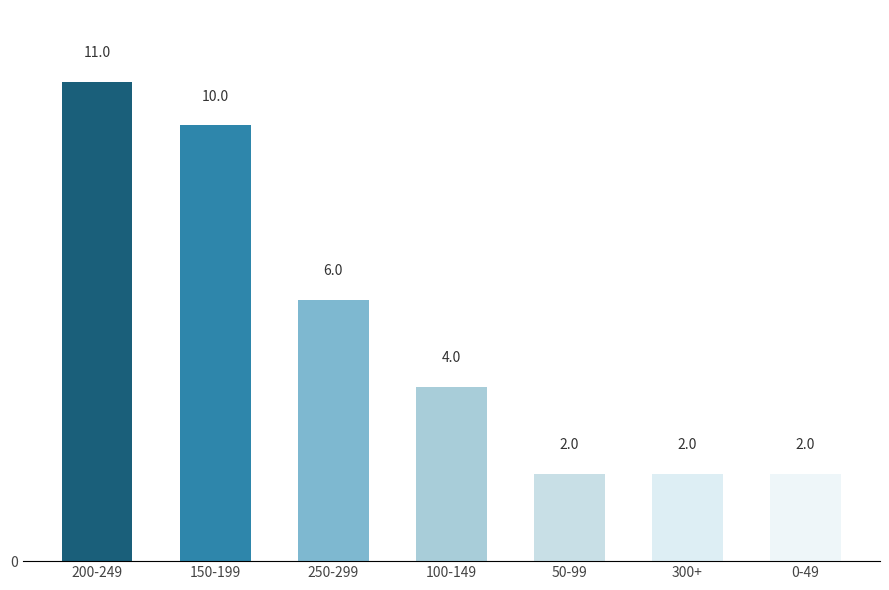

What value does the data have at 0-49?

2